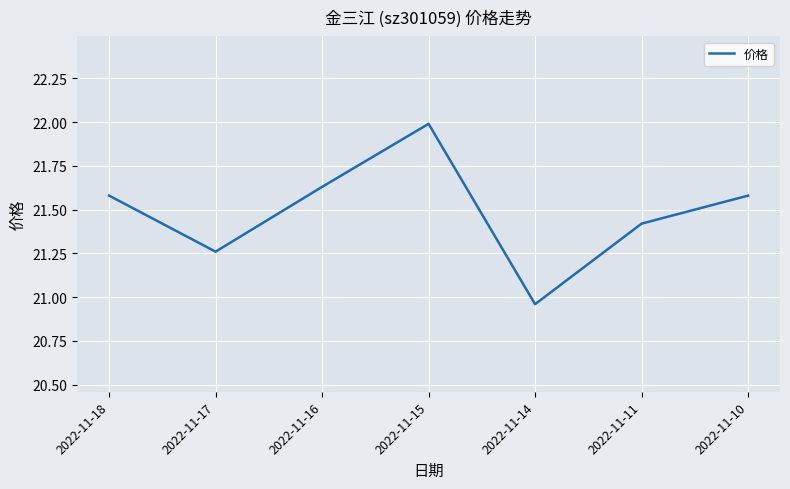

What is the maximum value shown in the chart?

22.0